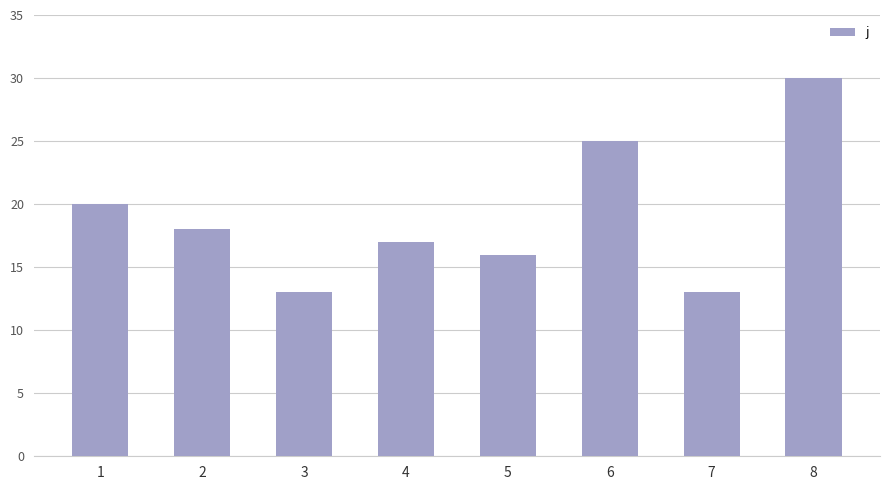

Reading left to right, transcribe all the data shown in this chart.

1=20	2=18	3=13	4=17	5=16	6=25	7=13	8=30